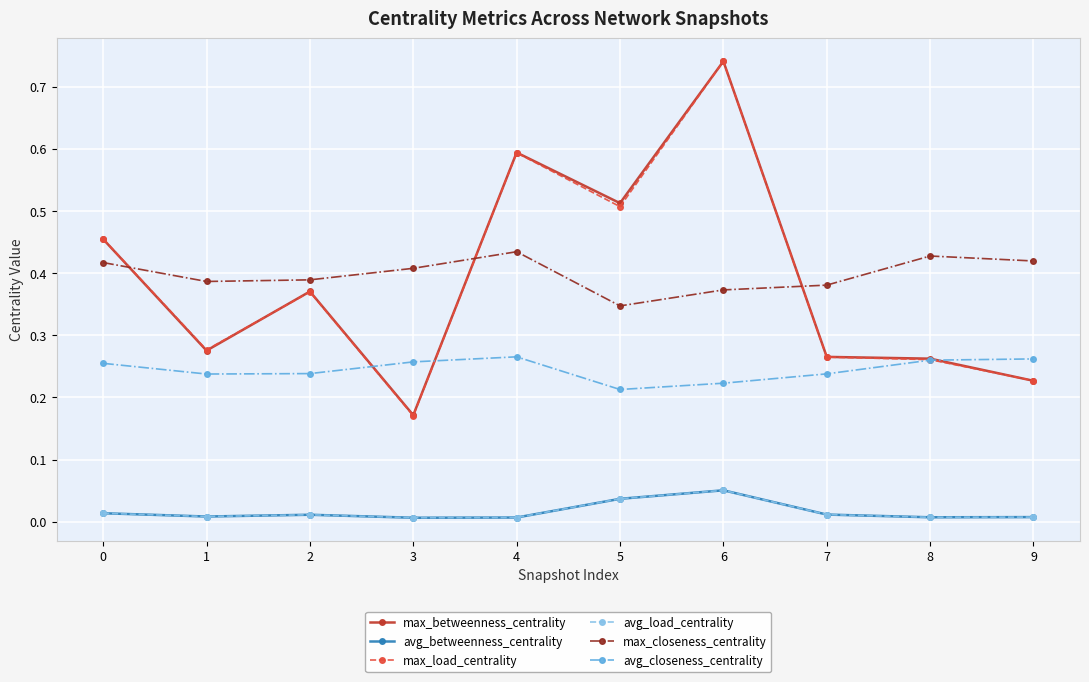

Between 8 and 9, which series saw the biggest shift?

max_betweenness_centrality